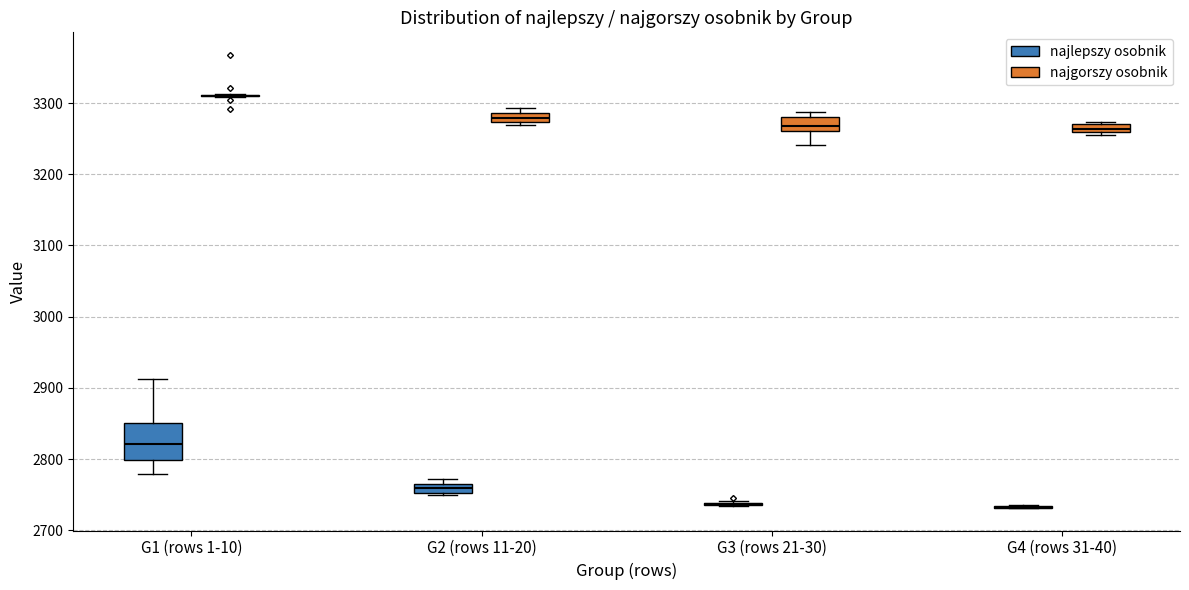

Comparing the boxes themselves (not the whiskers), which one is the tallest?

G1 (rows 1-10) (najlepszy osobnik)